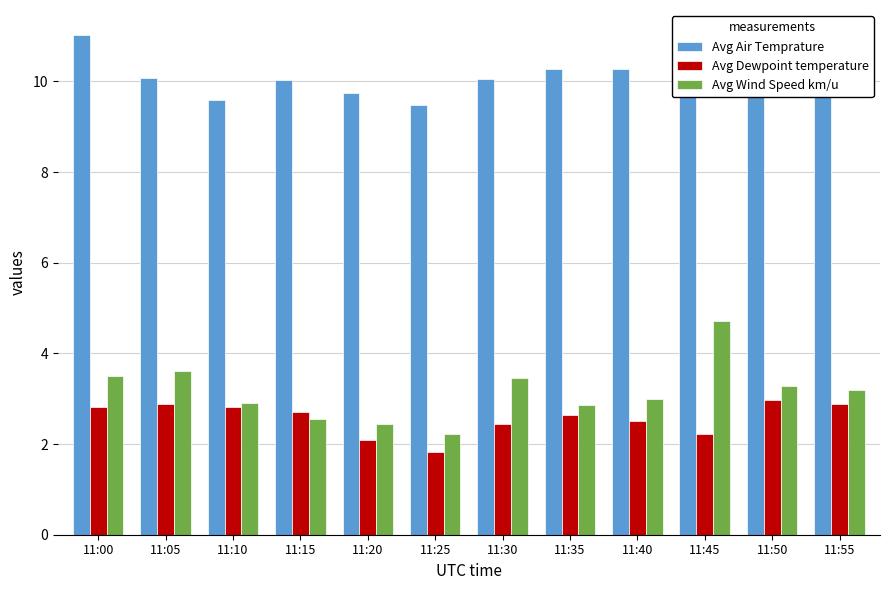

List the series in order of their peak value, highest first.

Avg Air Temprature, Avg Wind Speed km/u, Avg Dewpoint temperature